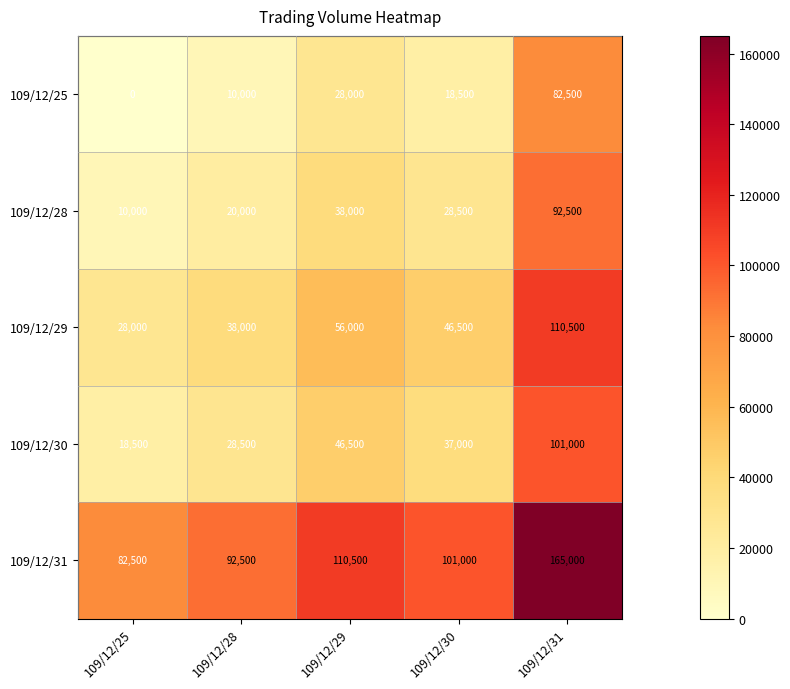

Count the number of categories in the chart.

5